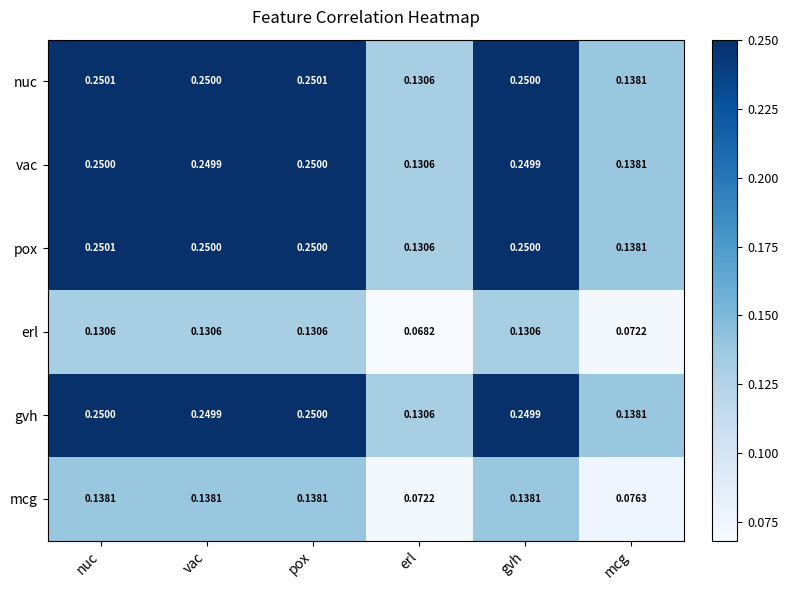

How many series are shown in this chart?

6